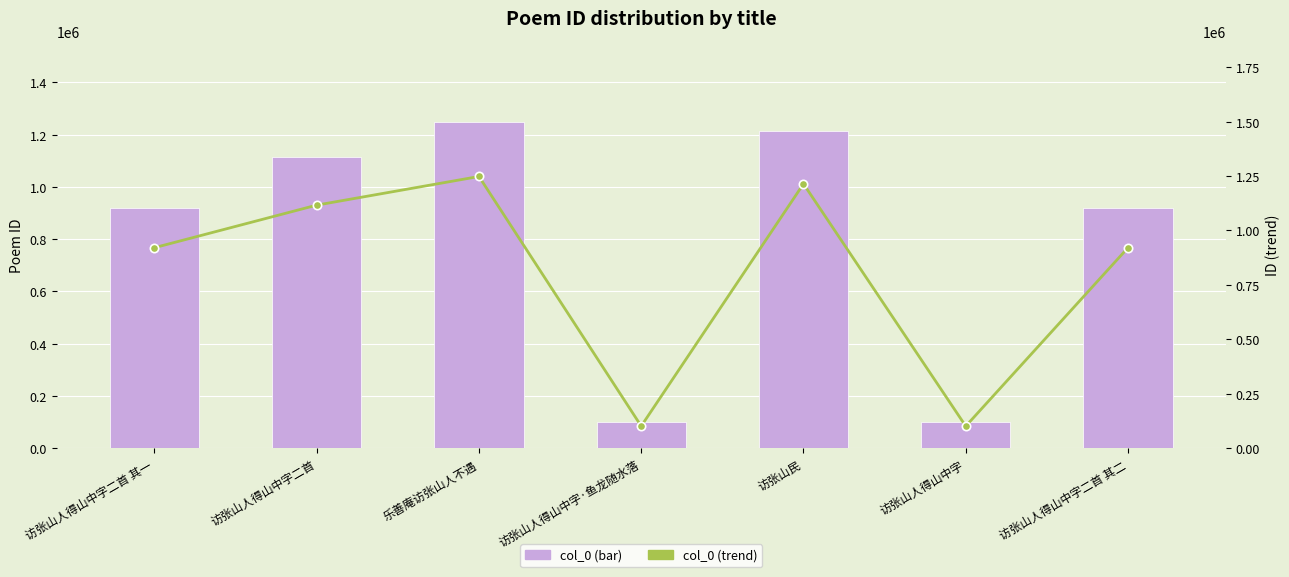

Is the value of Poem ID (col_0) at 乐善庵访张山人不遇 greater than the value of Trend (col_0) at 访张山人得山中字二首 其二?

Yes